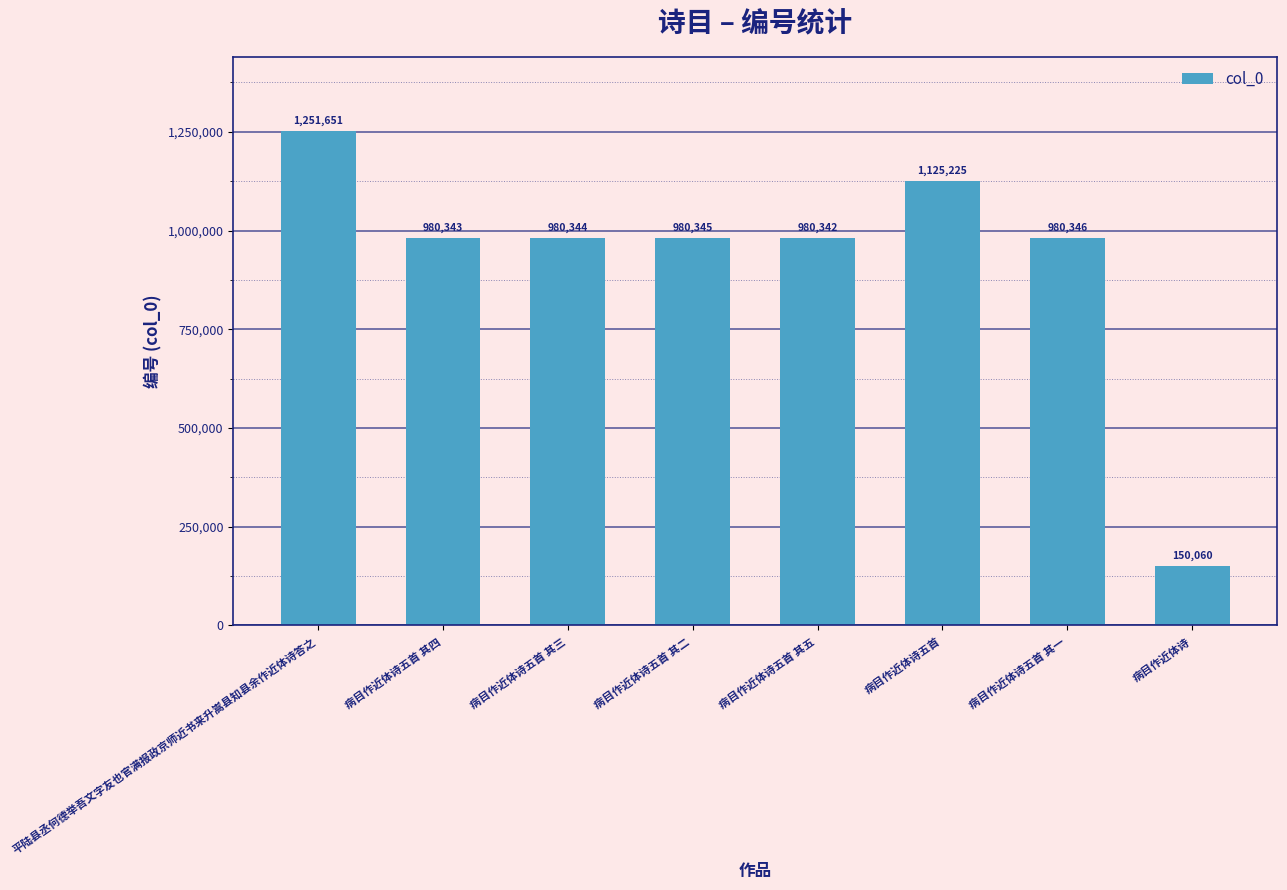

At which label does the data first exceed 980345?

平陆县丞何德举吾文字友也官满报政京师近书来升嵩县知县余作近体诗答之